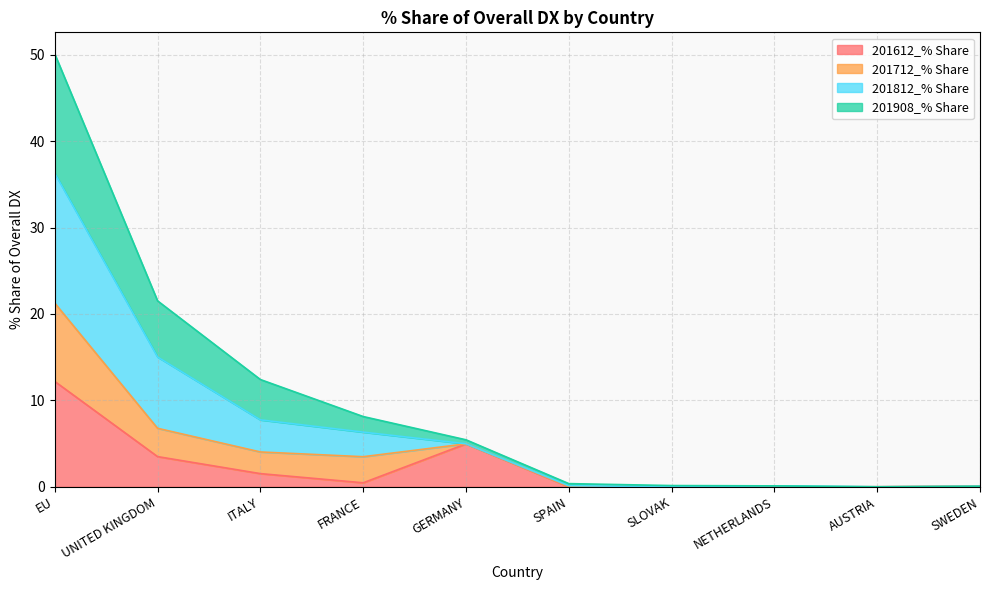

At which category is the sum across all series the highest?

EU